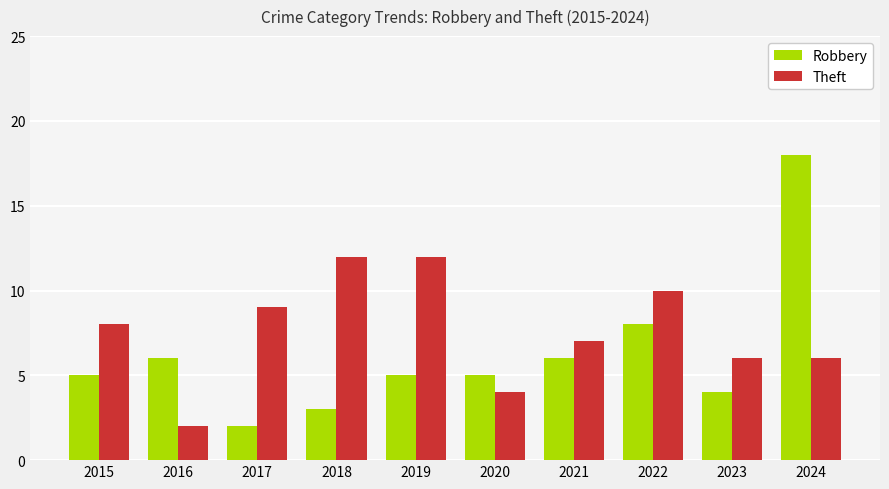

What is the difference between the maximum and minimum values in the Theft series?

10